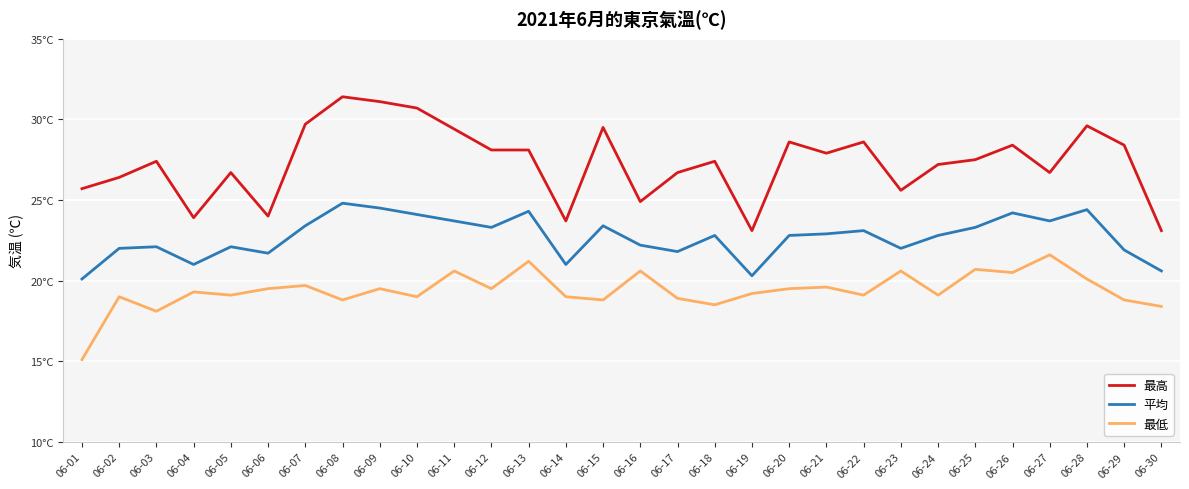

Where is the first local minimum for 最低?

06-03